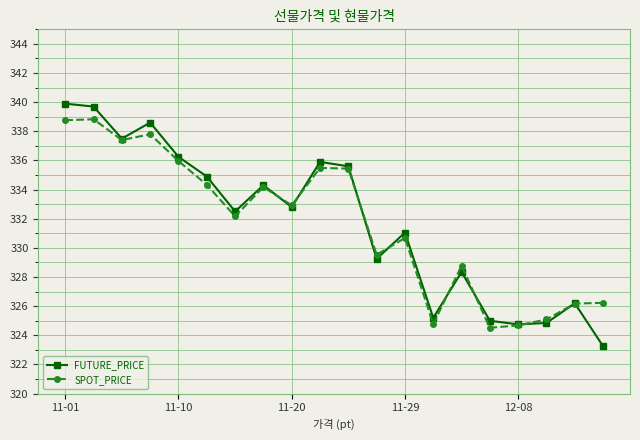

After their last crossing, which series has the higher values: FUTURE_PRICE or SPOT_PRICE?

SPOT_PRICE